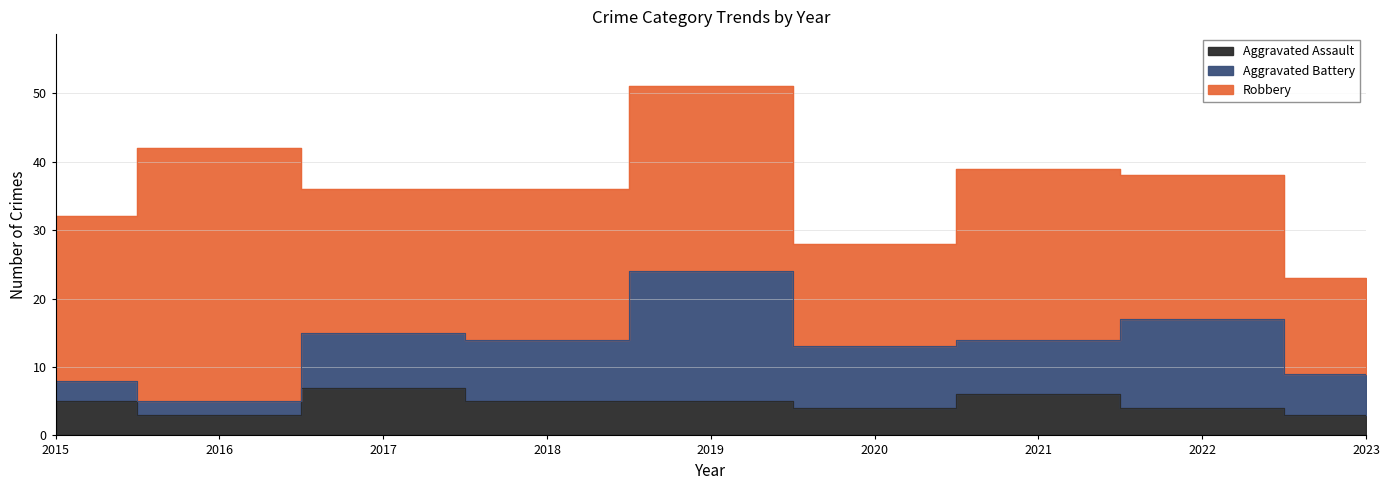

True or false: Robbery has a value of 25 at 2021.

True